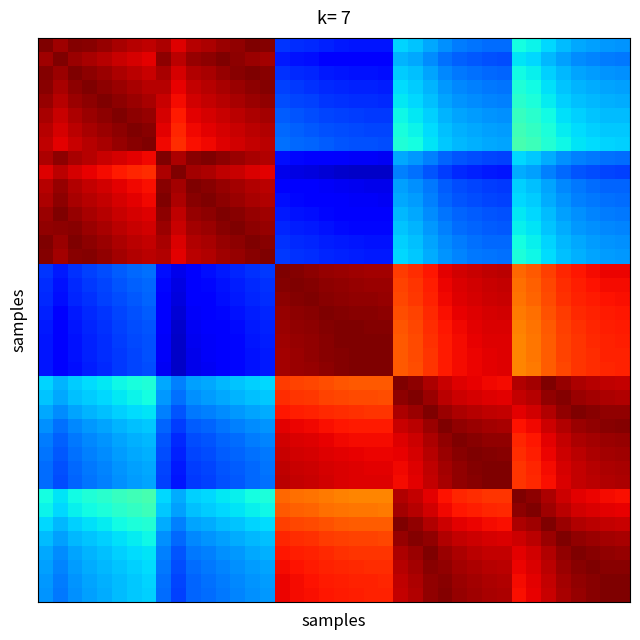

How many series are shown in this chart?

40